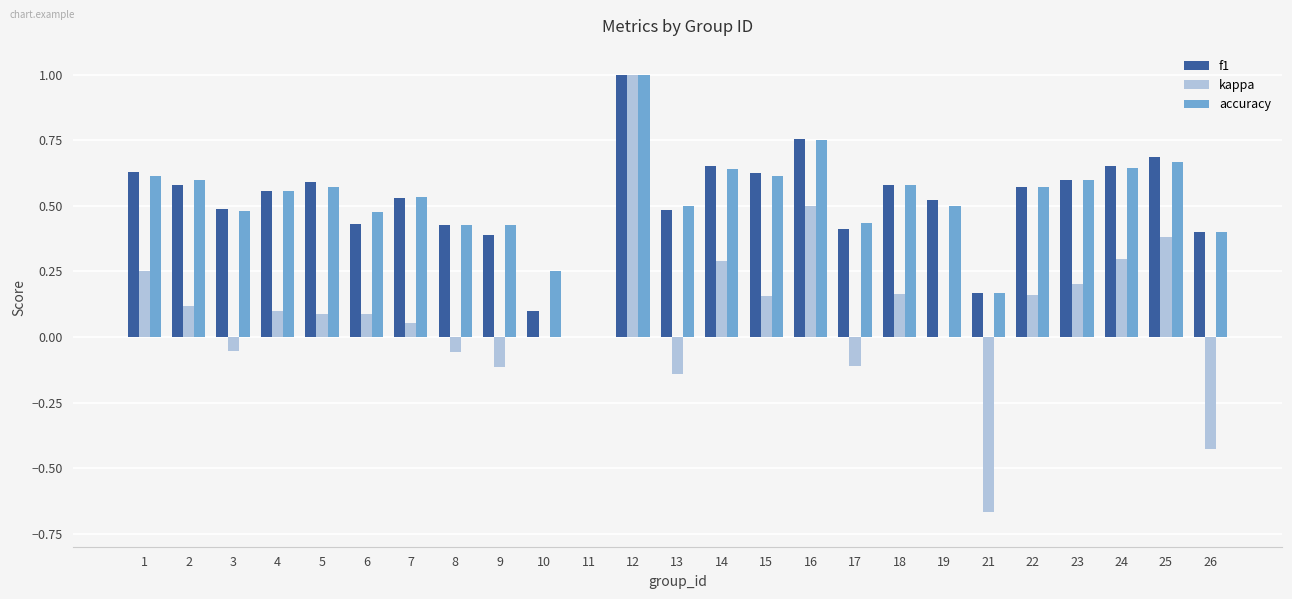

What is the greatest value displayed?

1.0